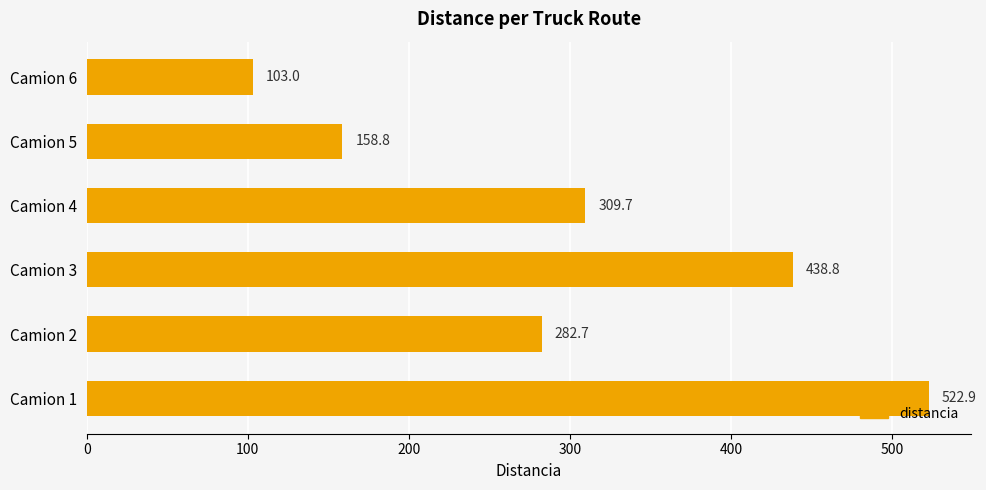

Rank the categories by value from lowest to highest.

Camion 6, Camion 5, Camion 2, Camion 4, Camion 3, Camion 1